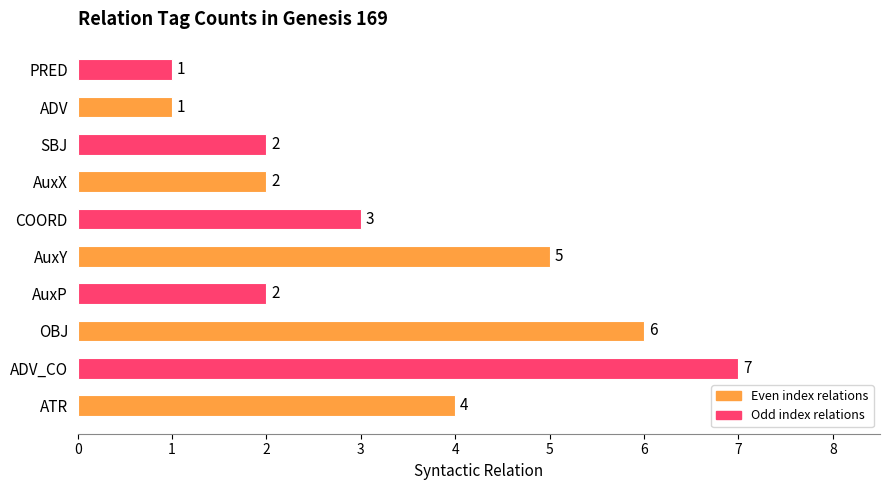

At which label is the value closest to 4?

ATR